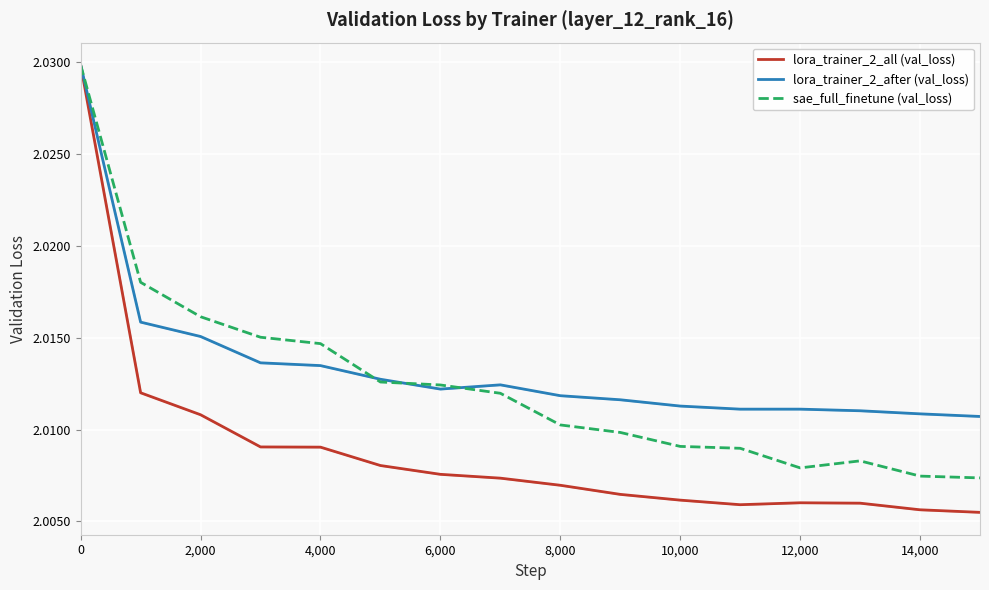

Between 4,000 and 14,000, which series saw the biggest shift?

sae_full_finetune (val_loss)